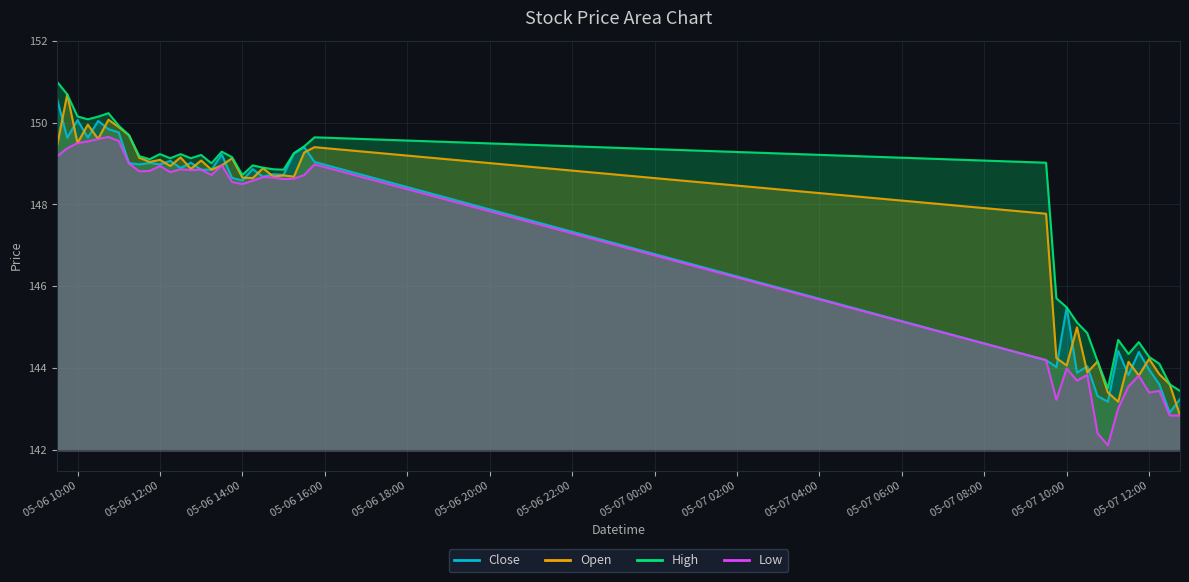

What is the difference between the maximum and second lowest values in the Open series?

7.5